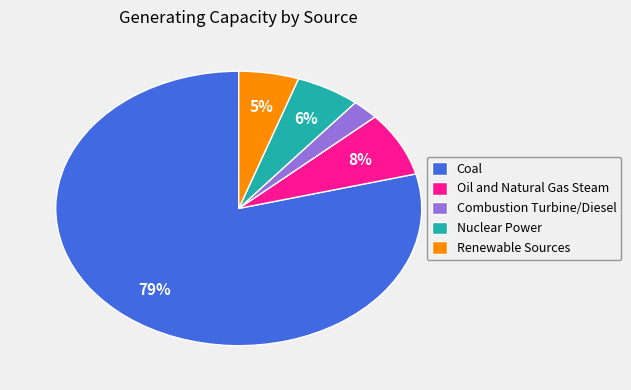

To the nearest percent, what is the difference between the largest and smallest slice percentages?

77%